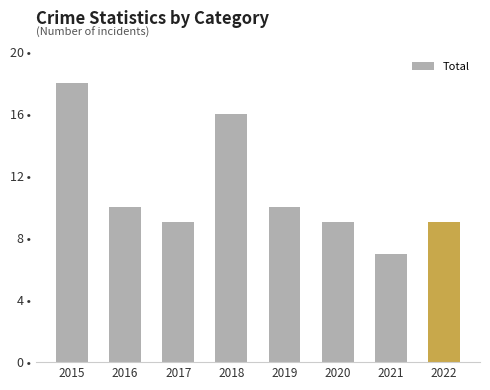

What is the ratio of the value at 2018 to the value at 2019?

1.6